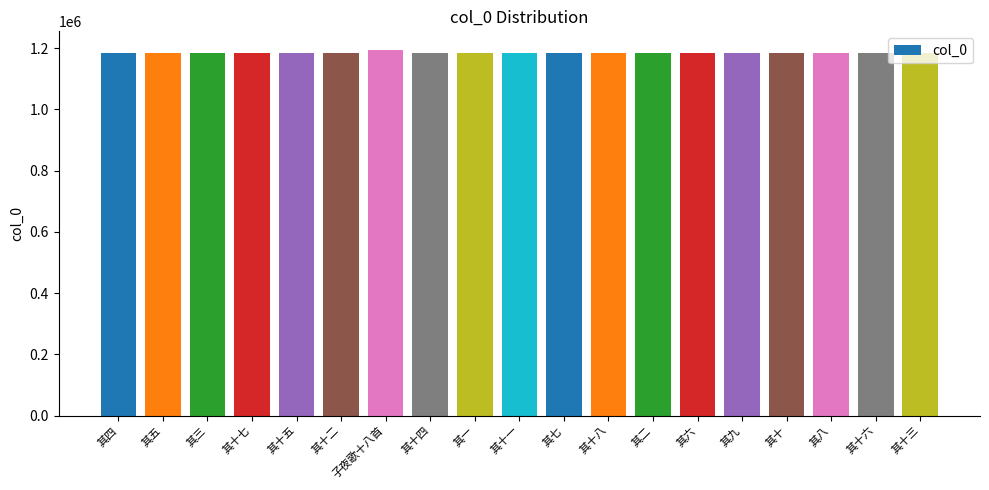

What is the value of the 12th bar from the left?

1184969